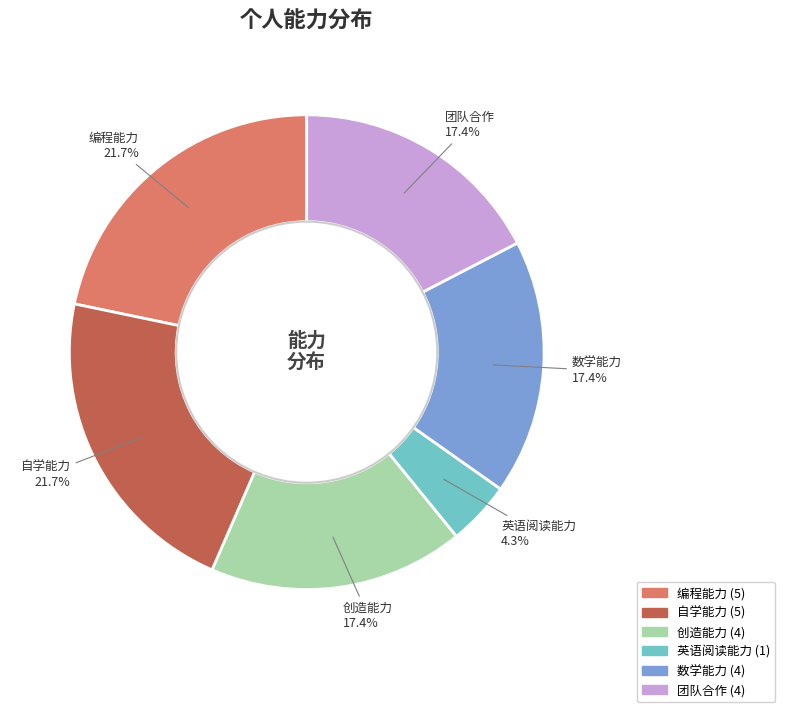

Approximately how many times larger is the value at 数学能力 compared to 编程能力?

0.8